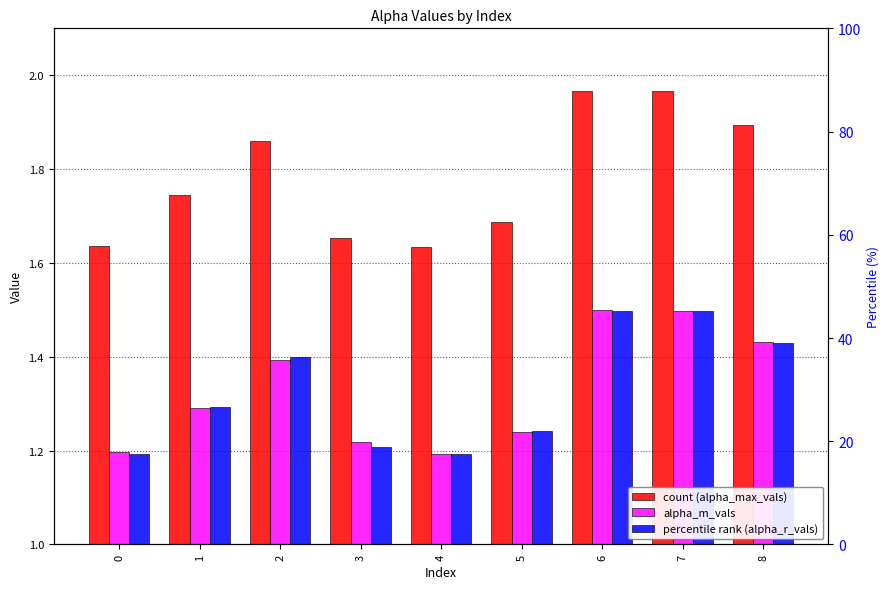

What is the difference between the maximum and minimum values in the alpha_m_vals series?

0.3